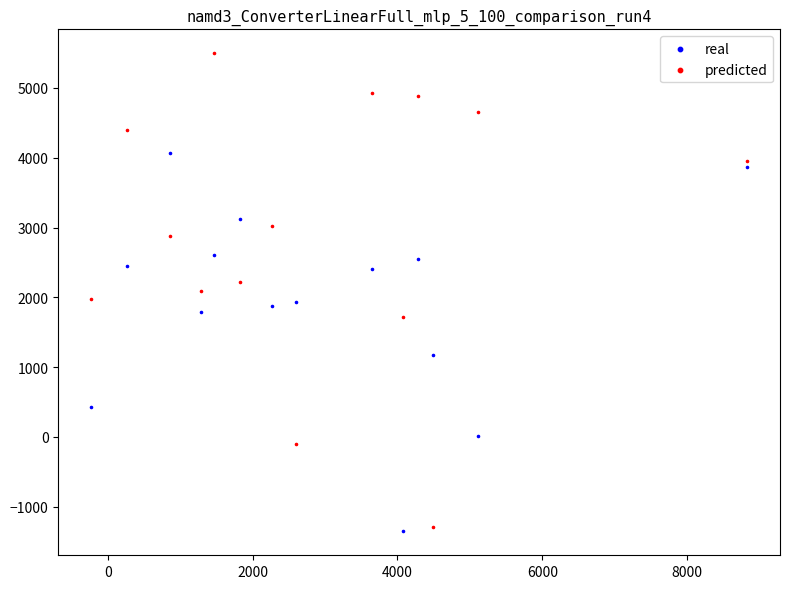

Which series has the largest Y range (max minus min)?

predicted